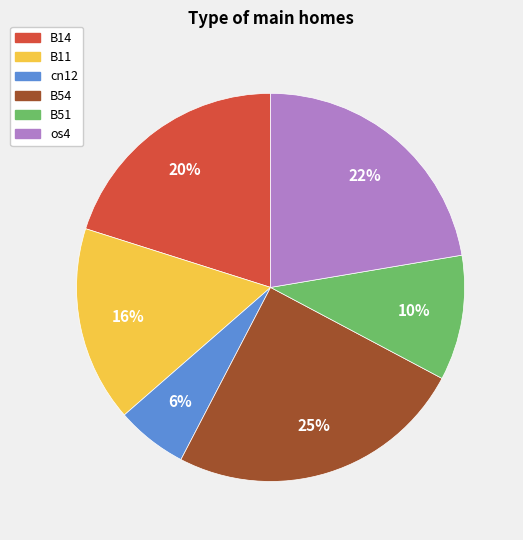

To the nearest percent, what is the difference between the largest and smallest slice percentages?

19%